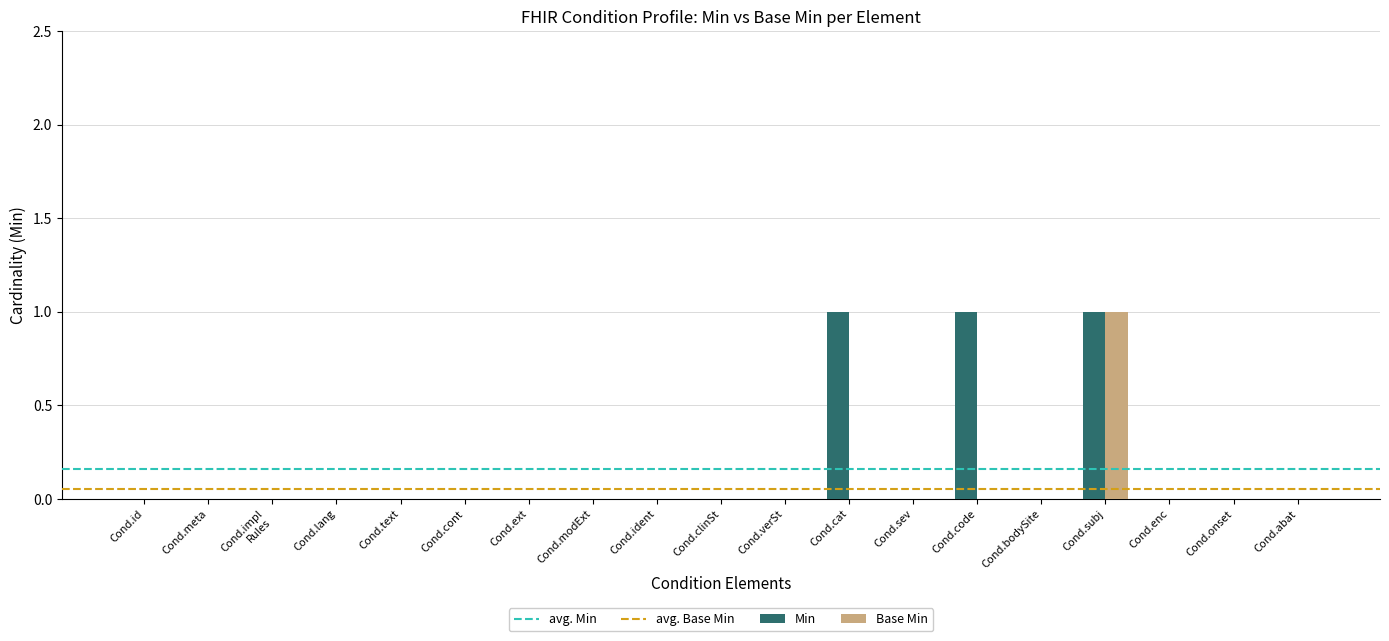

How many groups of bars are there?

19